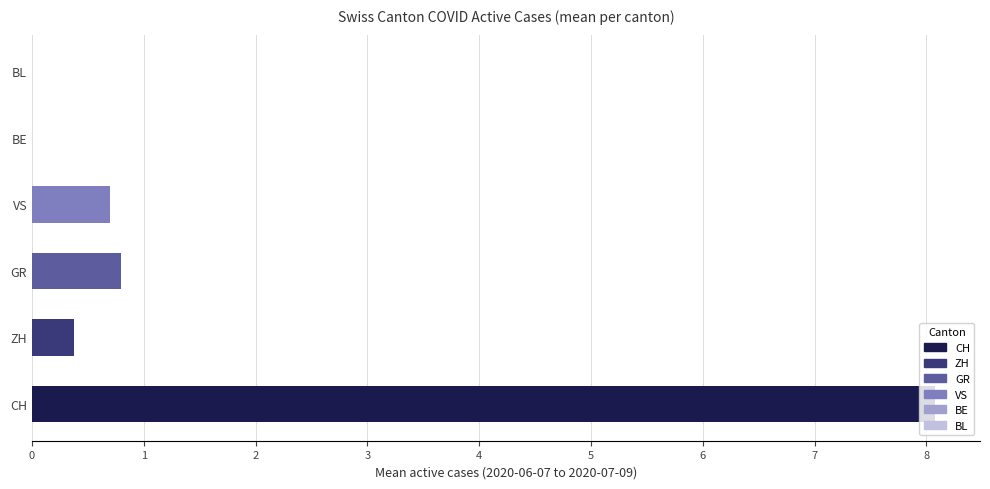

What is the change in value from ZH to BL?

-0.4